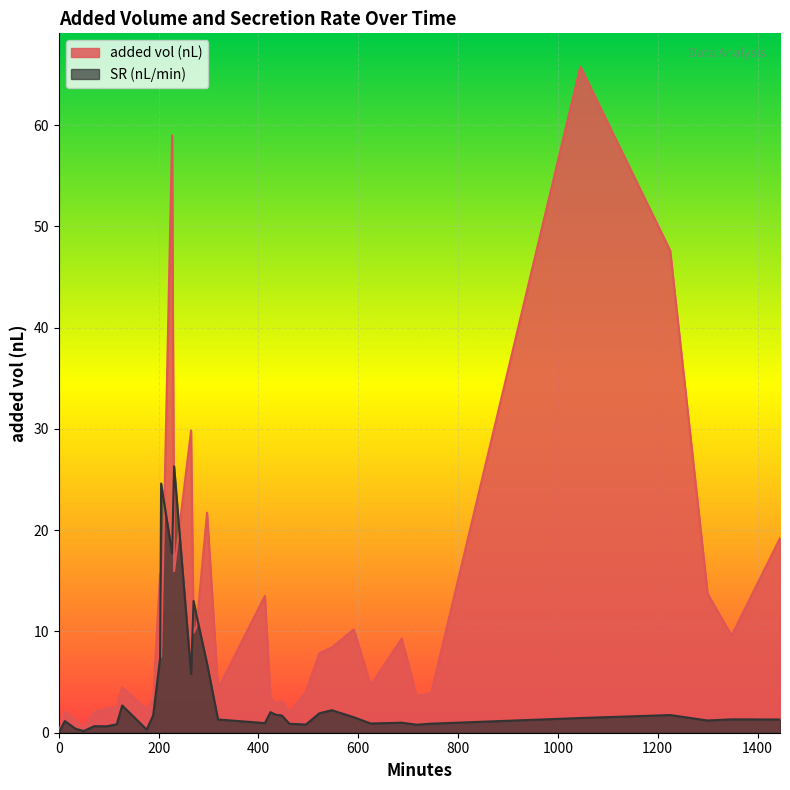

Between 522 and 1348, which is larger?

1348